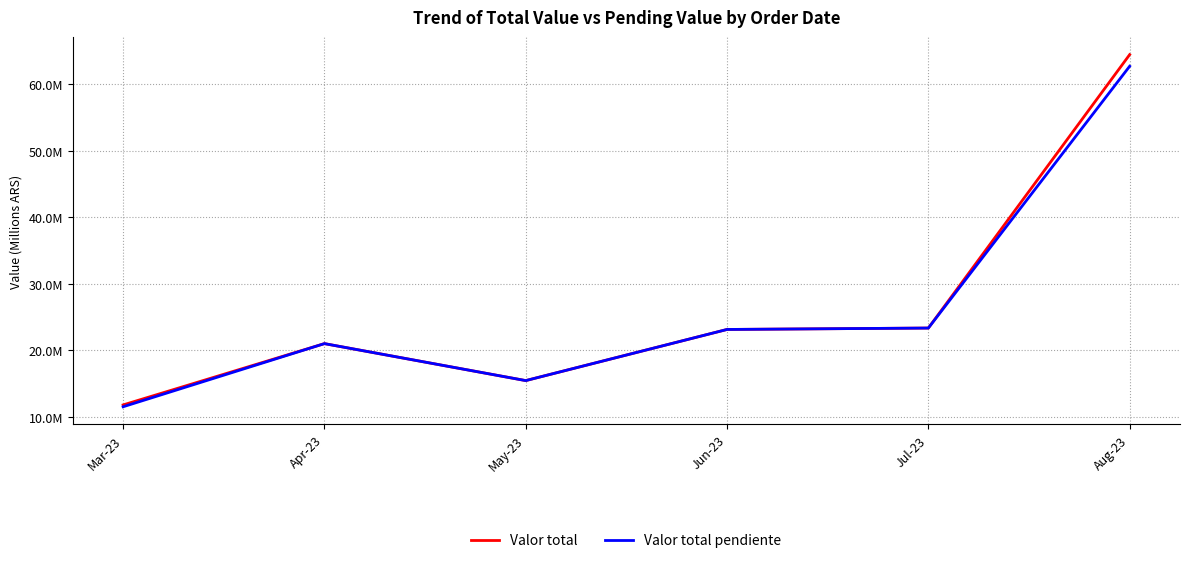

True or false: Valor total pendiente and Valor total cross at least once.

False